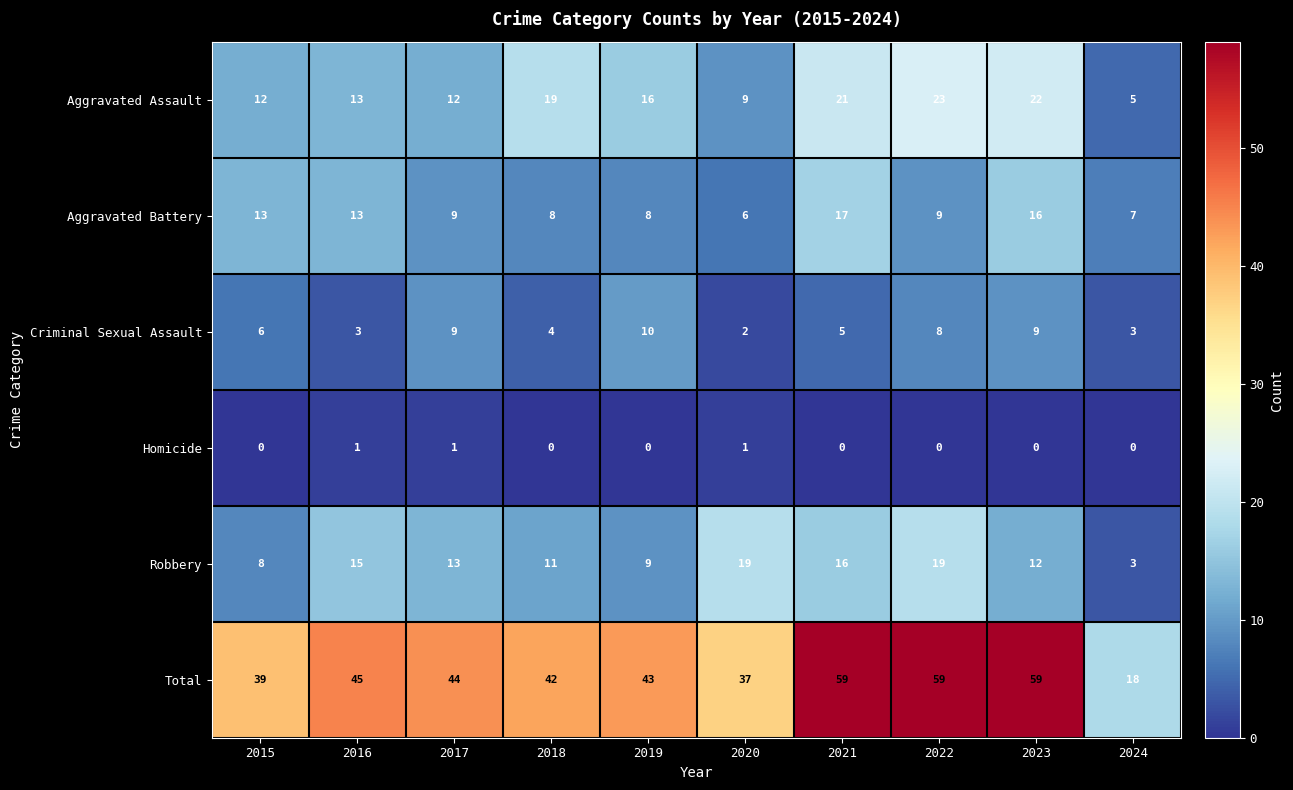

Is it true that Total equals 18 at 2024?

True